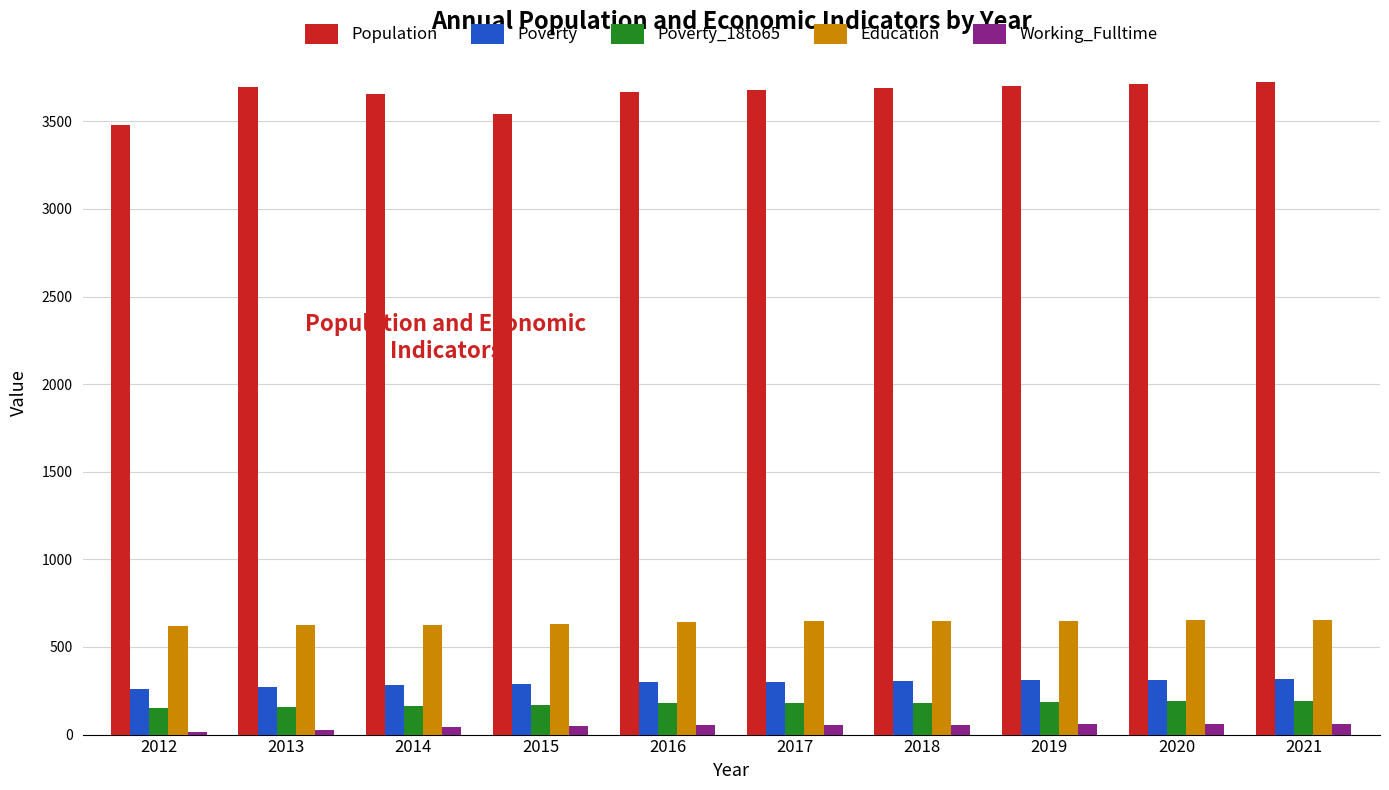

How many bars are there in total?

50